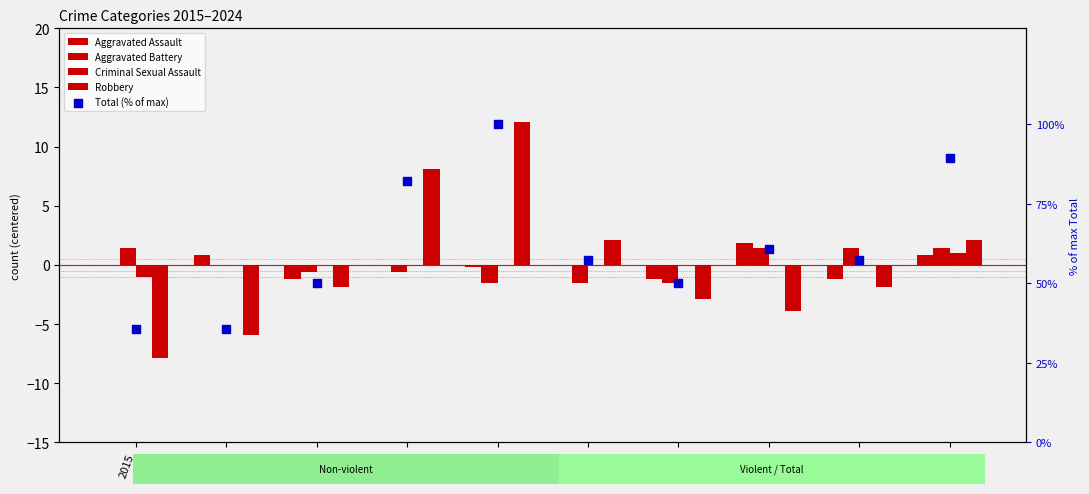

What is the total value across all series at 2023?

55.5